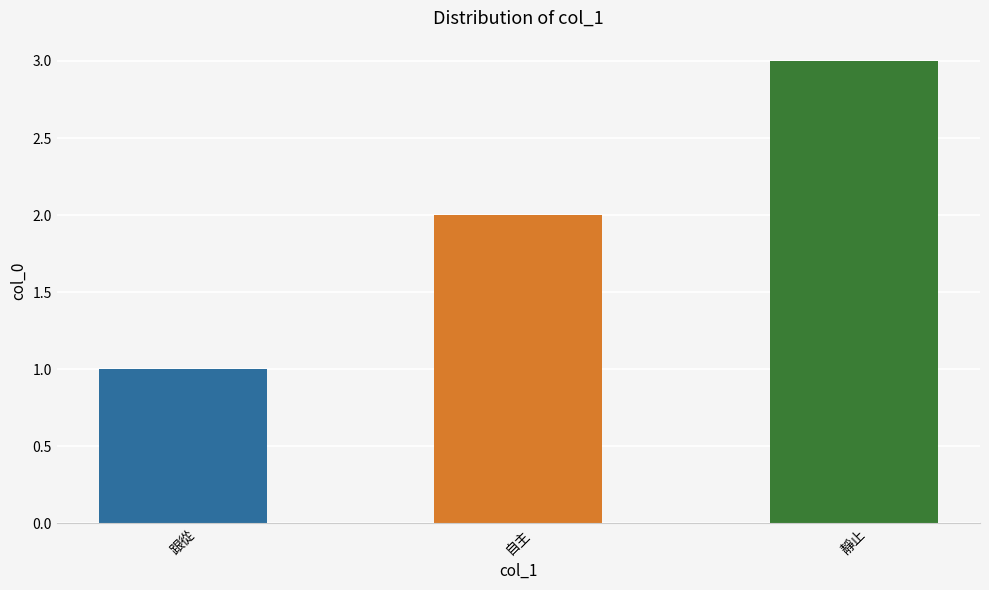

What is the approximate value at 跟從?

1